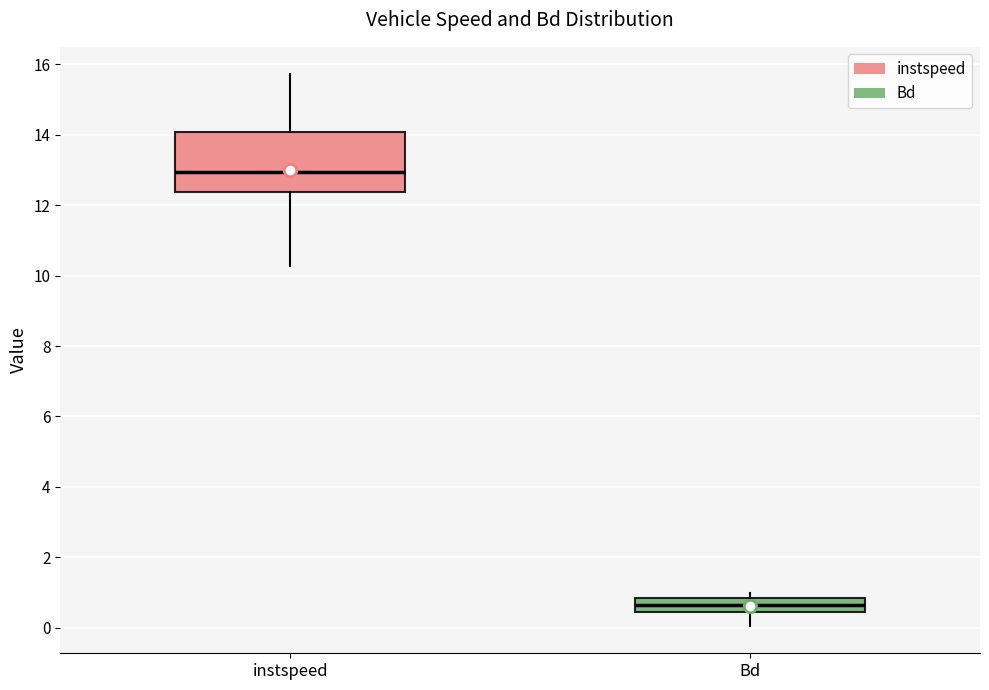

Which box's median line is the lowest?

Bd